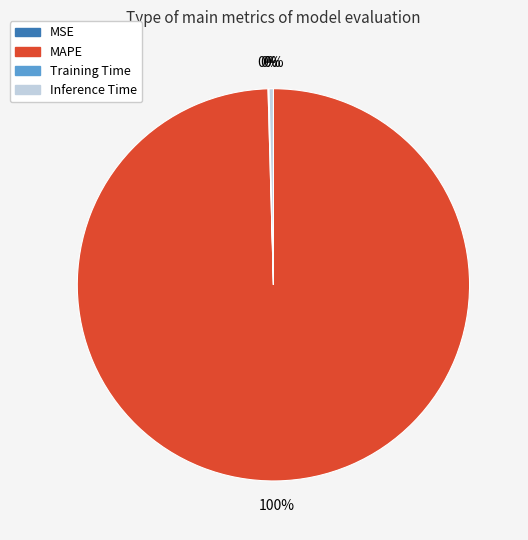

To the nearest percent, what is the difference between the largest and smallest slice percentages?

100%